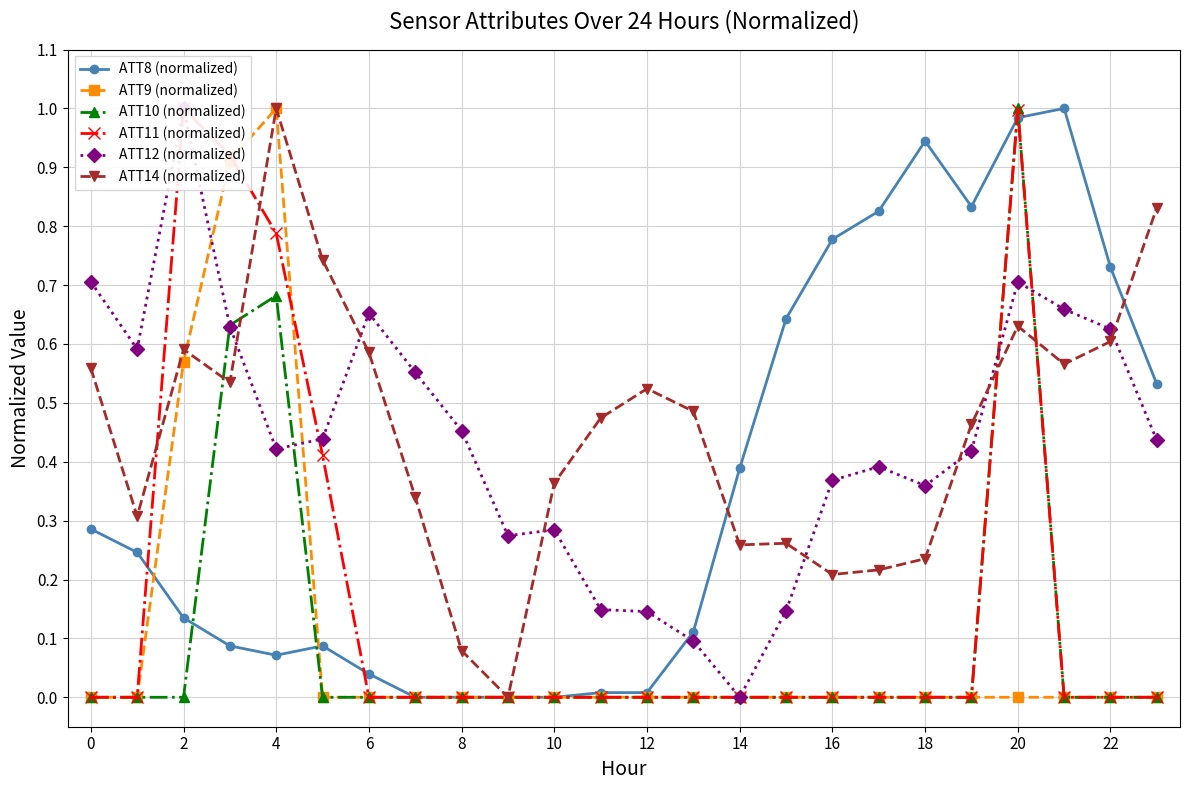

How many values in the ATT11 (normalized) series exceed 0?

5